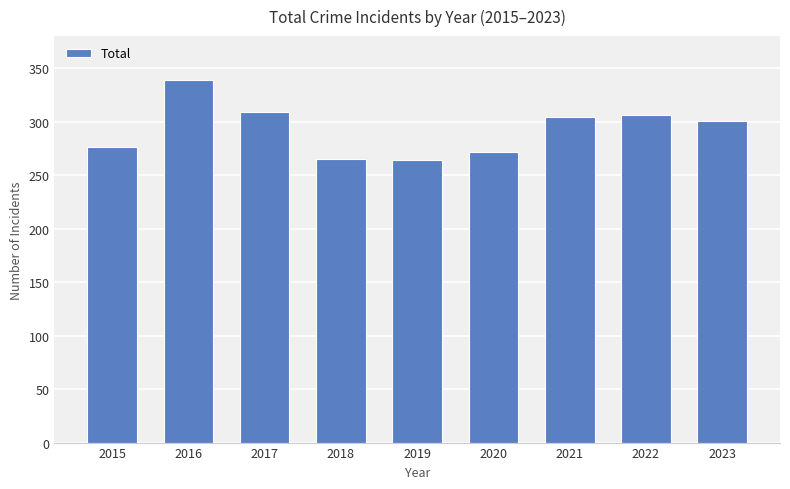

What is the maximum value shown in the chart?

339